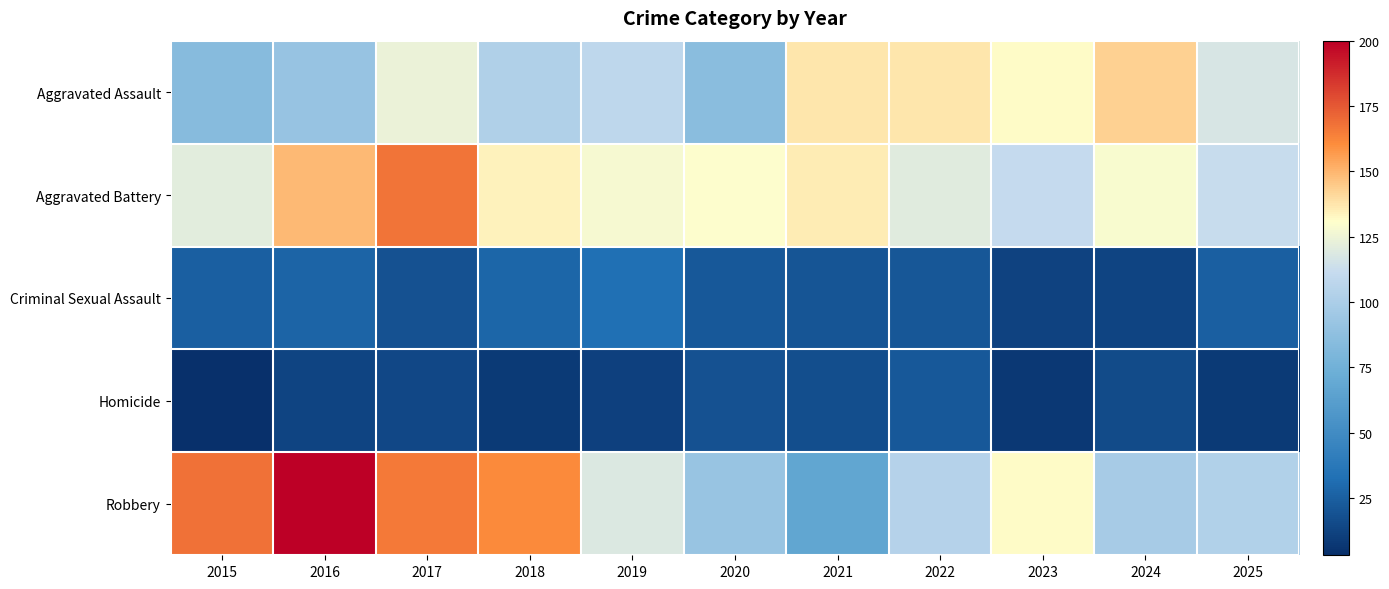

List the series in order of their peak value, highest first.

Robbery, Aggravated Battery, Aggravated Assault, Criminal Sexual Assault, Homicide